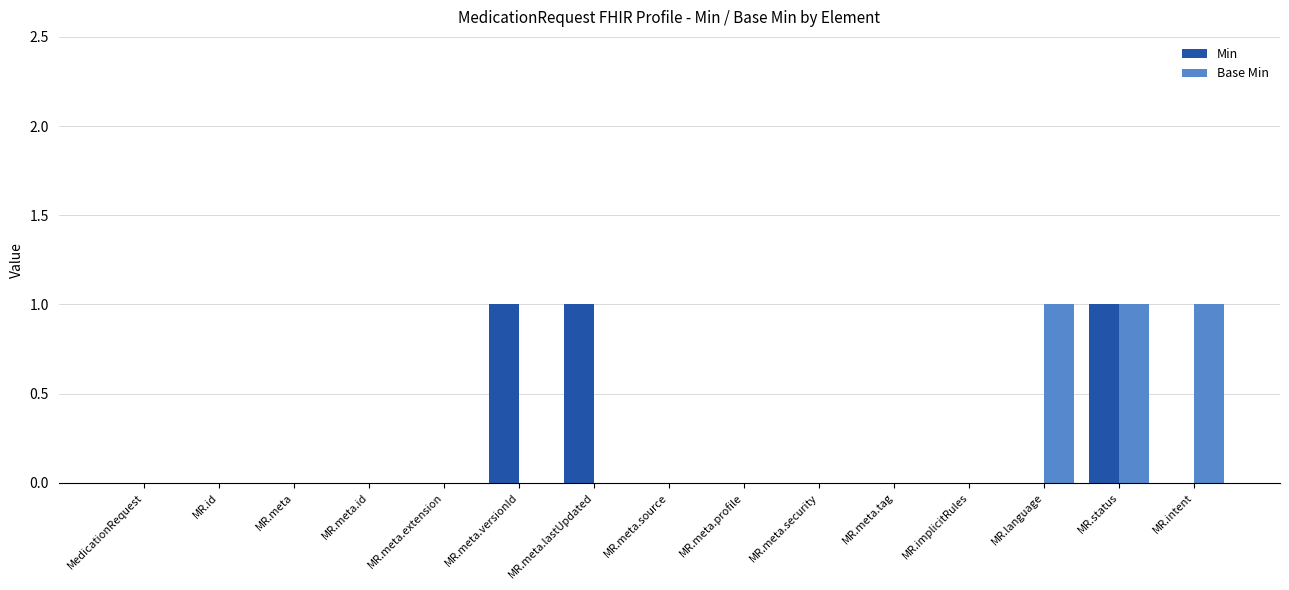

True or false: Base Min has a value of 0 at MR.meta.id.

True